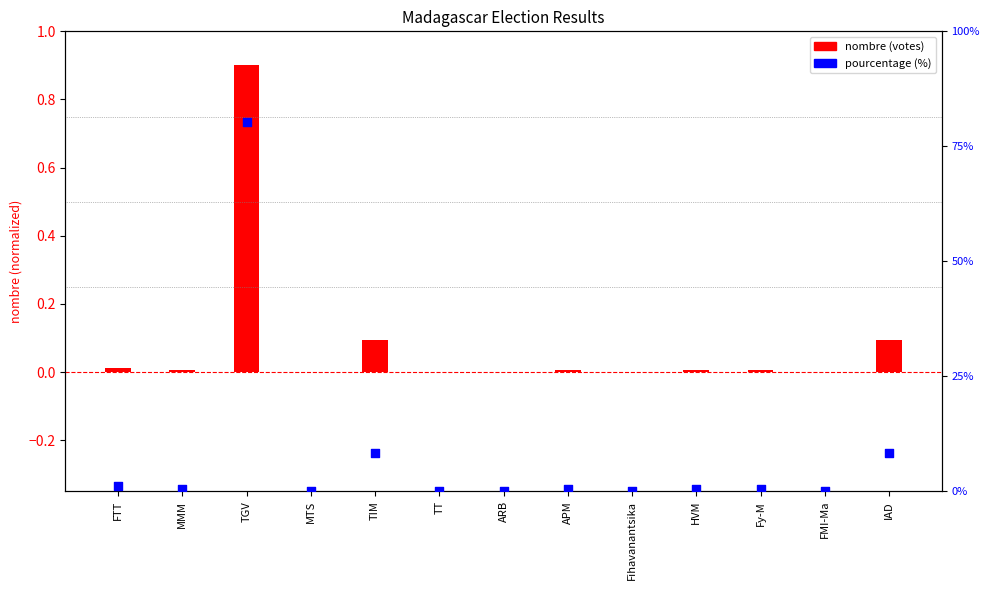

Which series has the largest Y range (max minus min)?

nombre (votes)